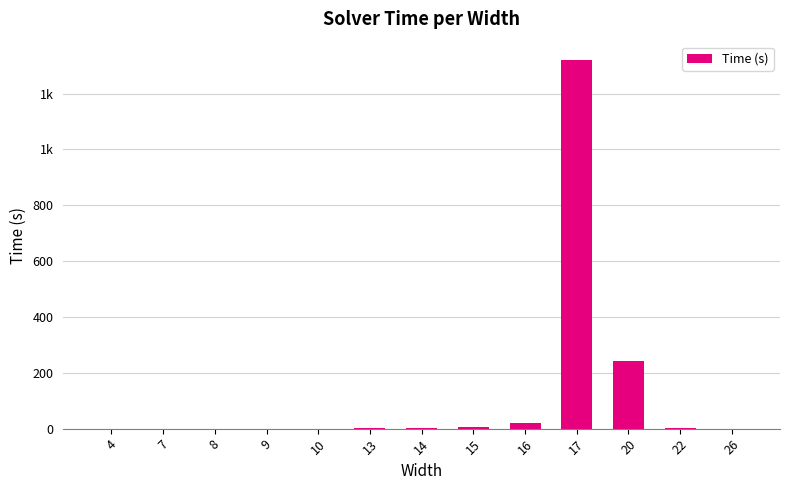

Are the bars horizontal?

No